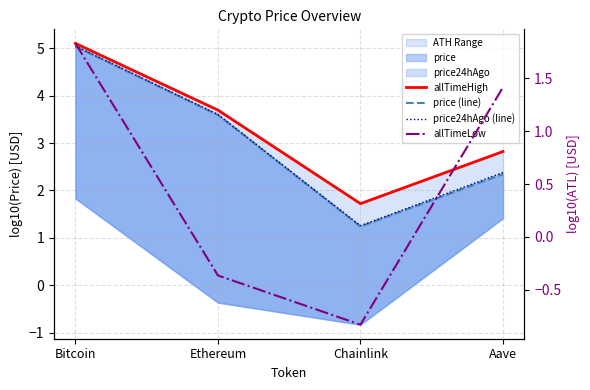

Reading left to right, transcribe all the data shown in this chart.

allTimeHigh: Bitcoin=5.1	Ethereum=3.7	Chainlink=1.7	Aave=2.8
price (line): Bitcoin=5.0	Ethereum=3.6	Chainlink=1.2	Aave=2.3
price24hAgo (line): Bitcoin=5.0	Ethereum=3.6	Chainlink=1.3	Aave=2.4
allTimeLow: Bitcoin=1.8	Ethereum=-0.4	Chainlink=-0.8	Aave=1.4